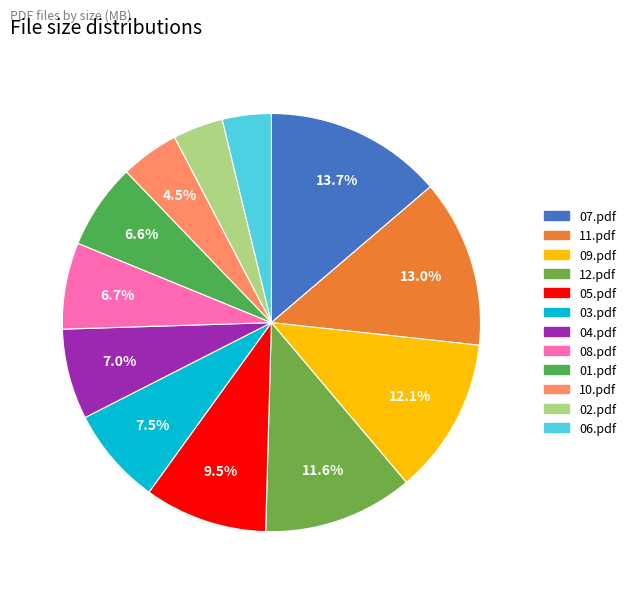

Which category has the smallest portion of the pie?

06.pdf